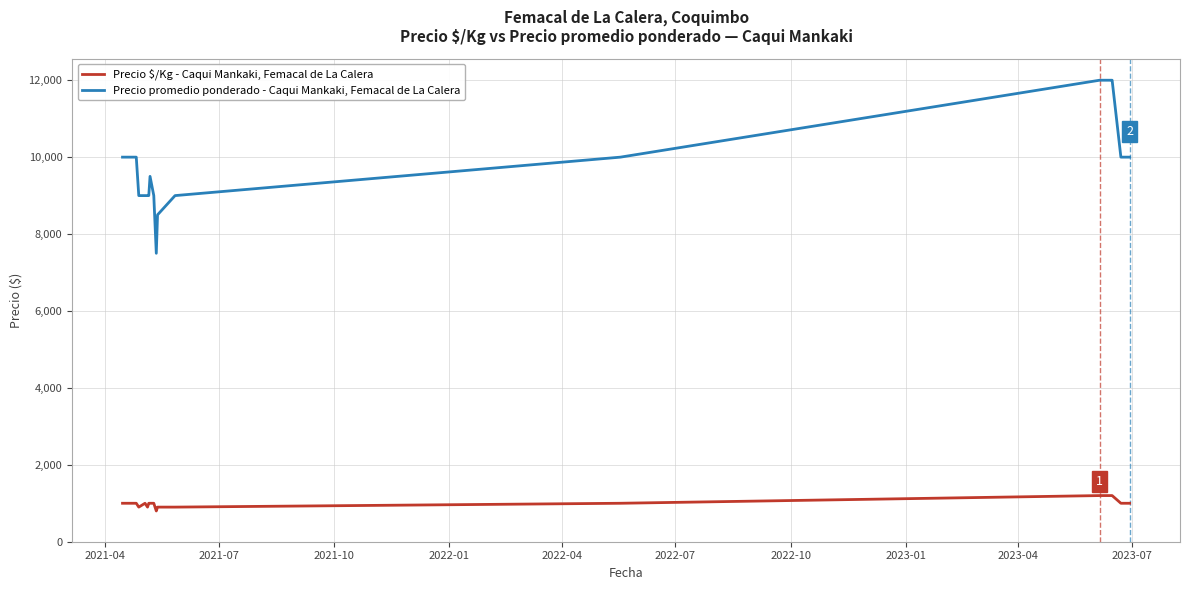

Which series has the largest range (max minus min)?

Precio promedio ponderado - Caqui Mankaki, Femacal de La Calera